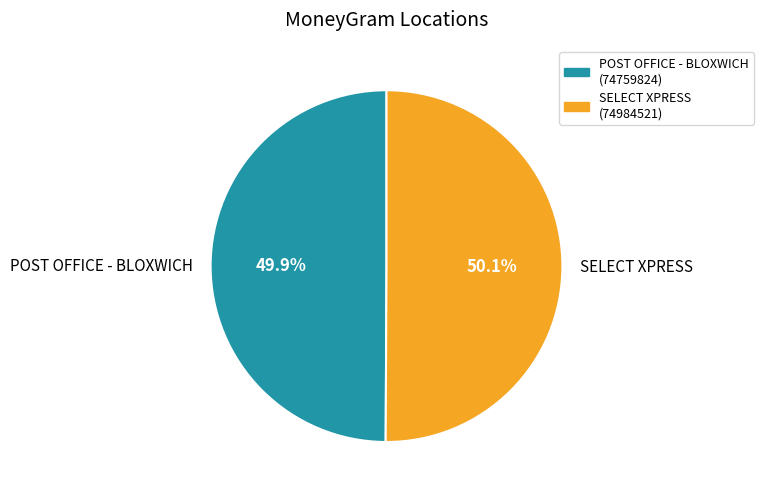

What percentage do SELECT XPRESS and POST OFFICE - BLOXWICH together represent?

100.0%